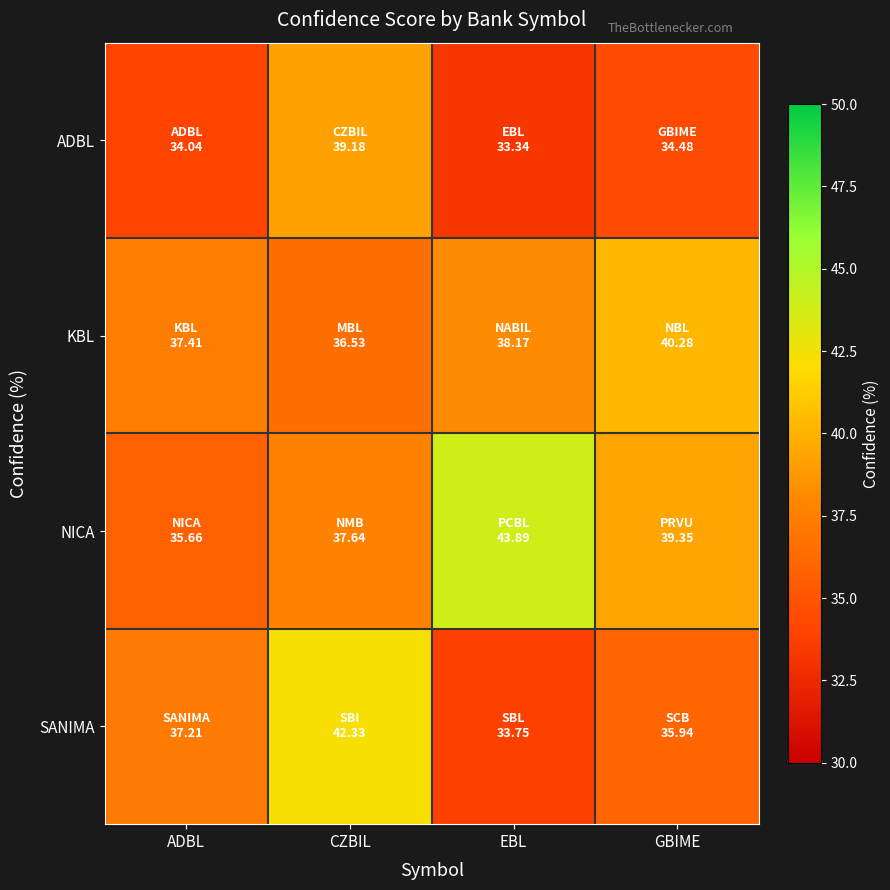

Reading left to right, extract all data points from this chart.

ADBL: ADBL=34.0	CZBIL=39.2	EBL=33.3	GBIME=34.5
KBL: ADBL=37.4	CZBIL=36.5	EBL=38.2	GBIME=40.3
NICA: ADBL=35.7	CZBIL=37.6	EBL=43.9	GBIME=39.4
SANIMA: ADBL=37.2	CZBIL=42.3	EBL=33.8	GBIME=35.9